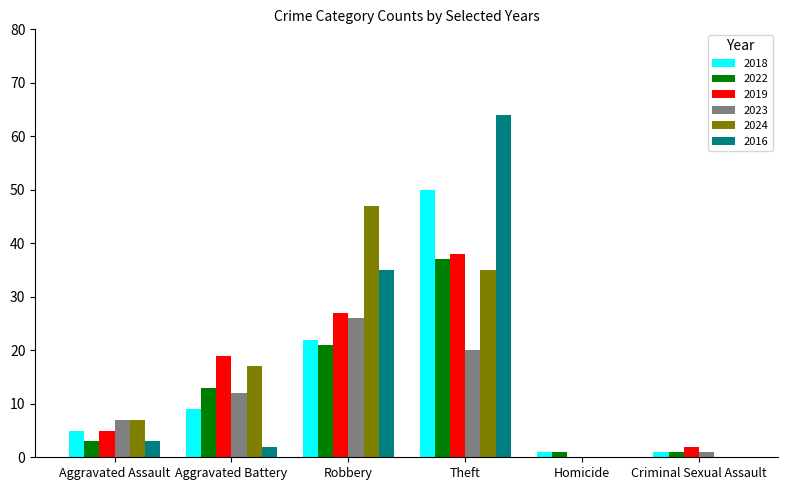

At which category is the sum across all series the highest?

Theft